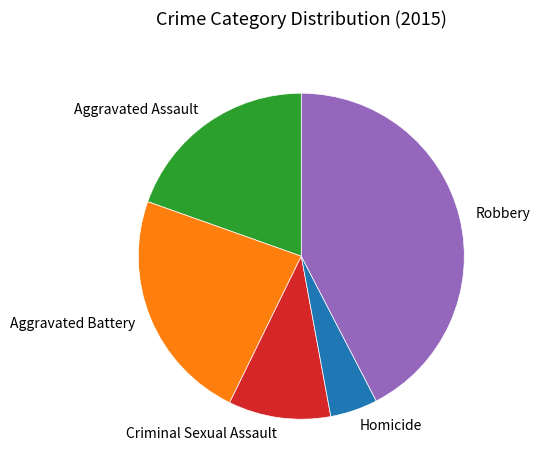

What is the ratio of the value at Aggravated Battery to the value at Homicide?

4.9